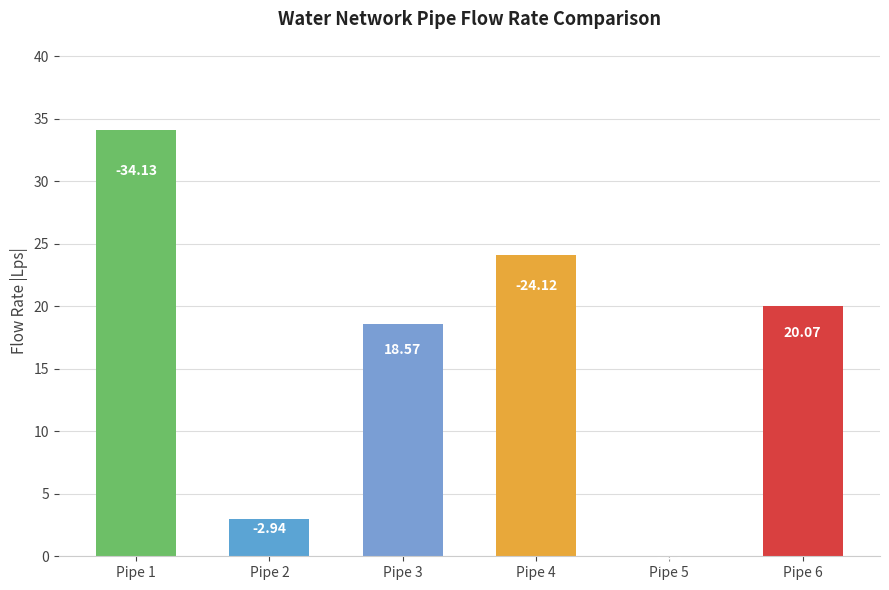

The value at Pipe 3 is 9.4. True or false?

False